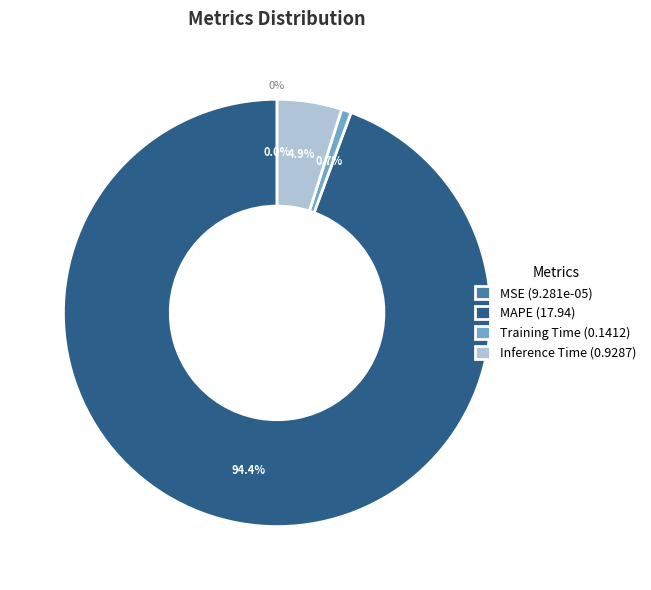

To the nearest percent, what is the difference between the largest and smallest slice percentages?

94%